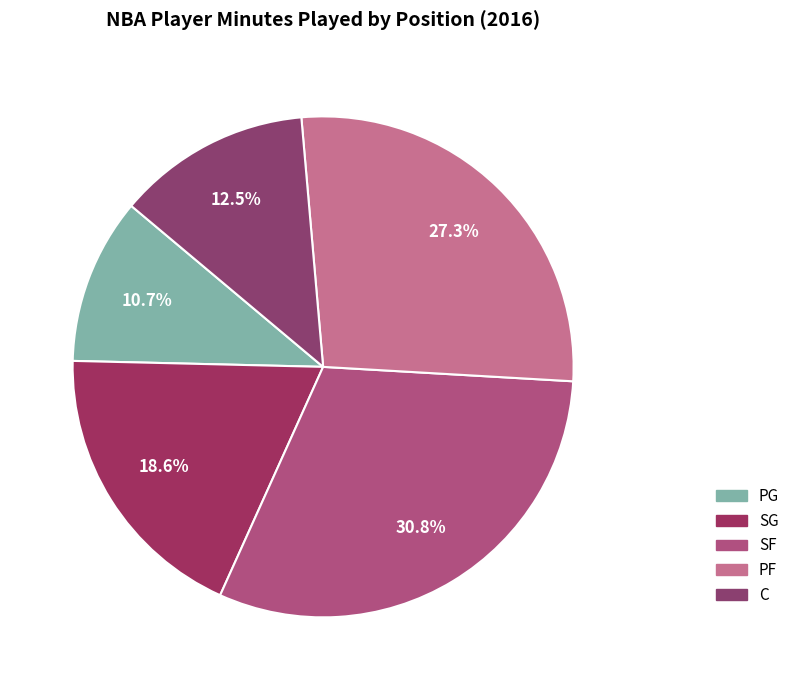

What portion of the pie excludes PF?

72.7%